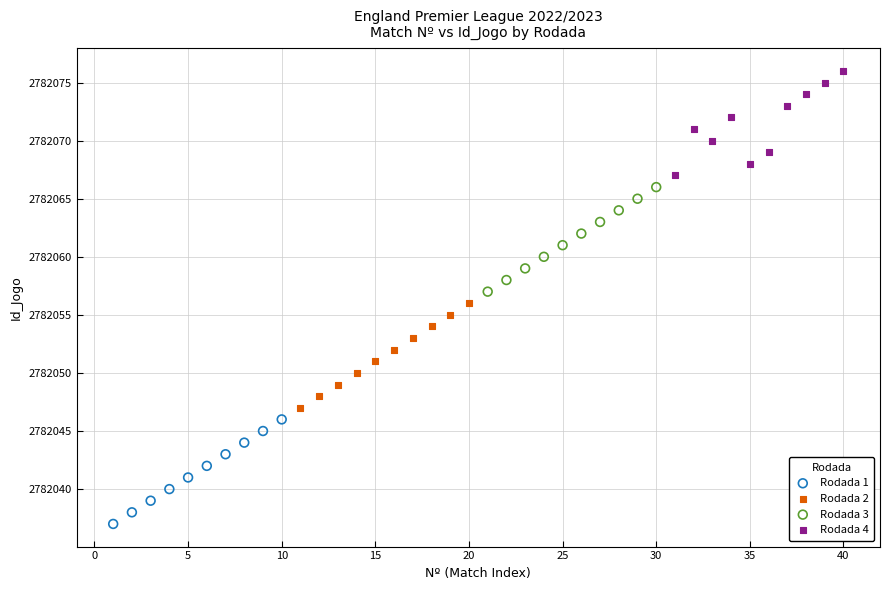

Which series contains the highest Y value?

Rodada 4